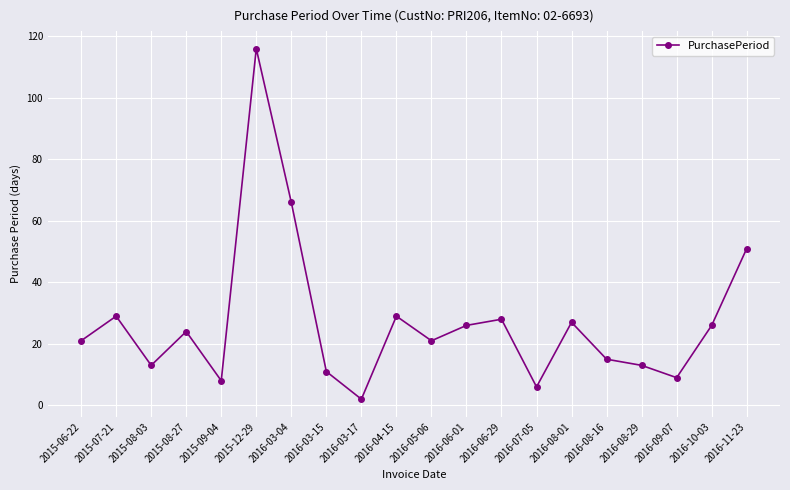

Is it true that the value at 2015-07-21 is 46?

False